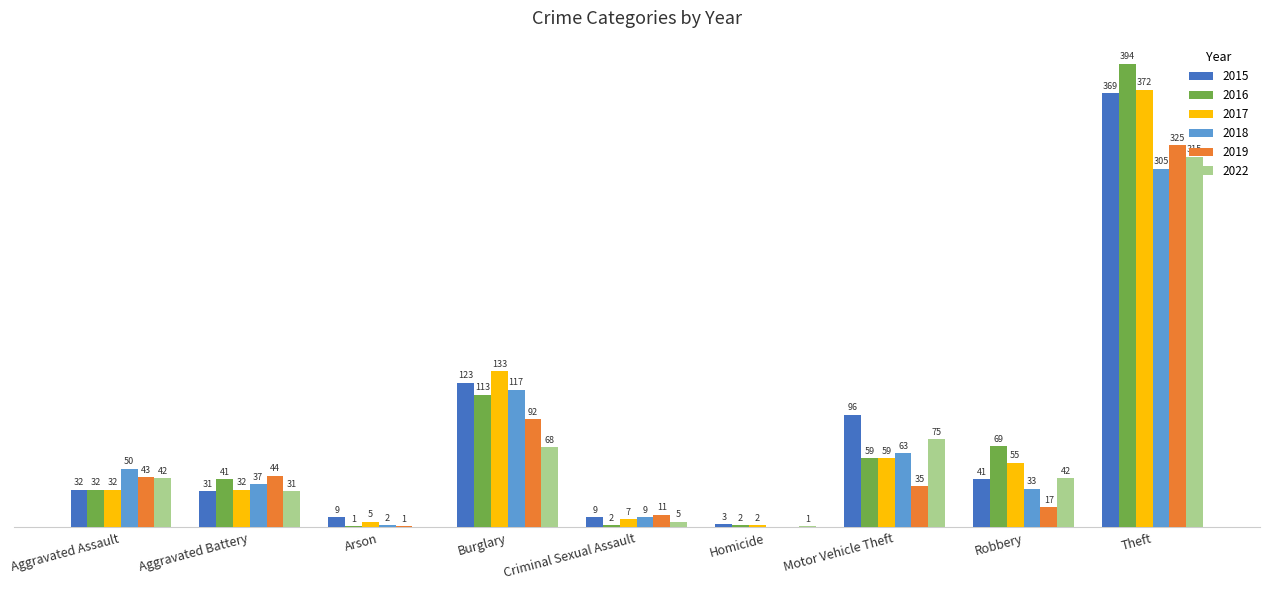

At which category is the sum across all series the highest?

Theft